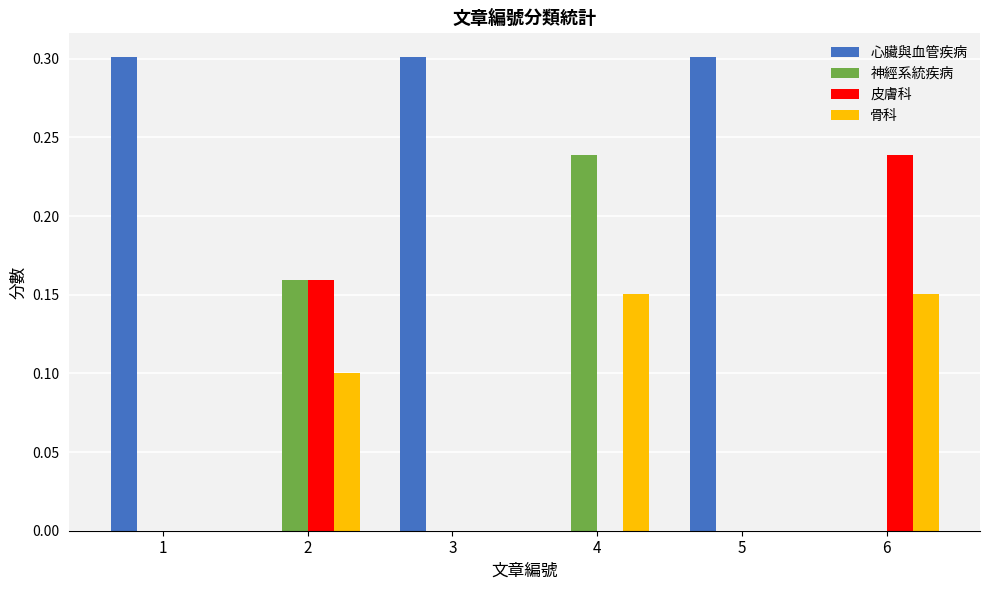

True or false: 神經系統疾病 has a value of -0.2 at 3.

False